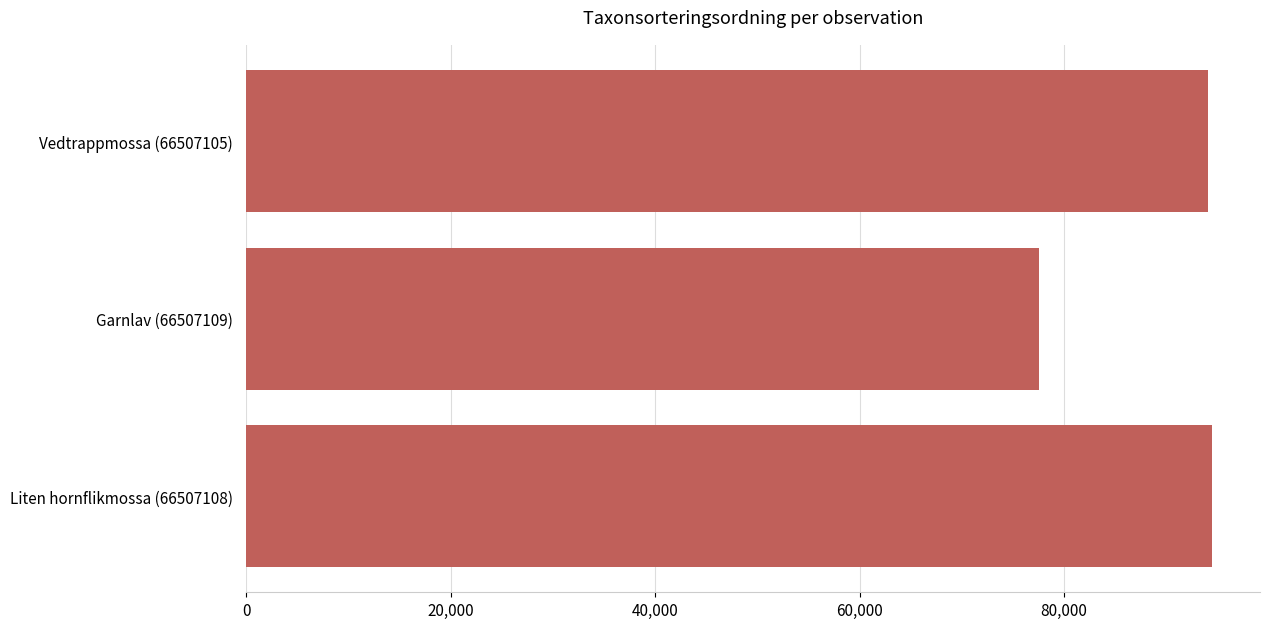

Which category has the lowest value across all series?

Garnlav (66507109)